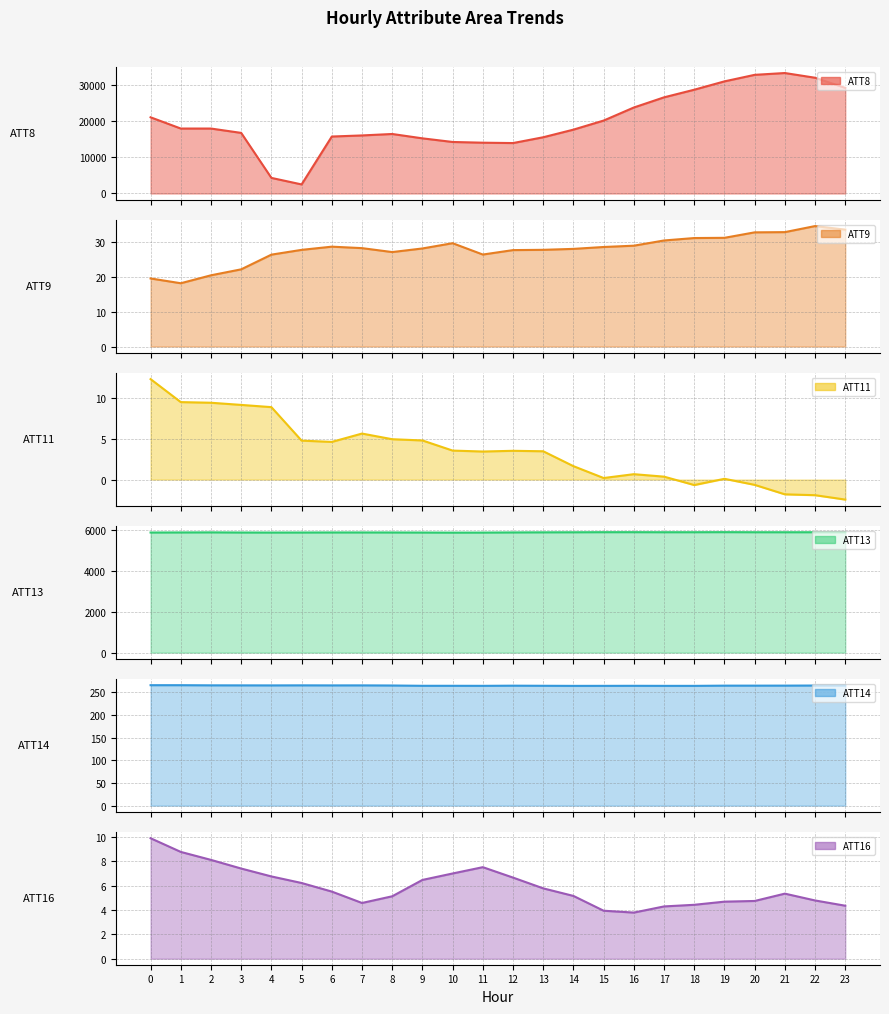

At 9, list the series in order from smallest to largest.

ATT11, ATT16, ATT9, ATT14, ATT13, ATT8